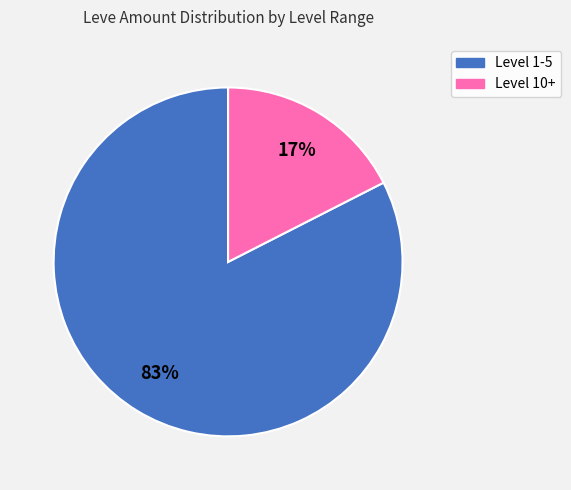

How many slices are in this pie chart?

2